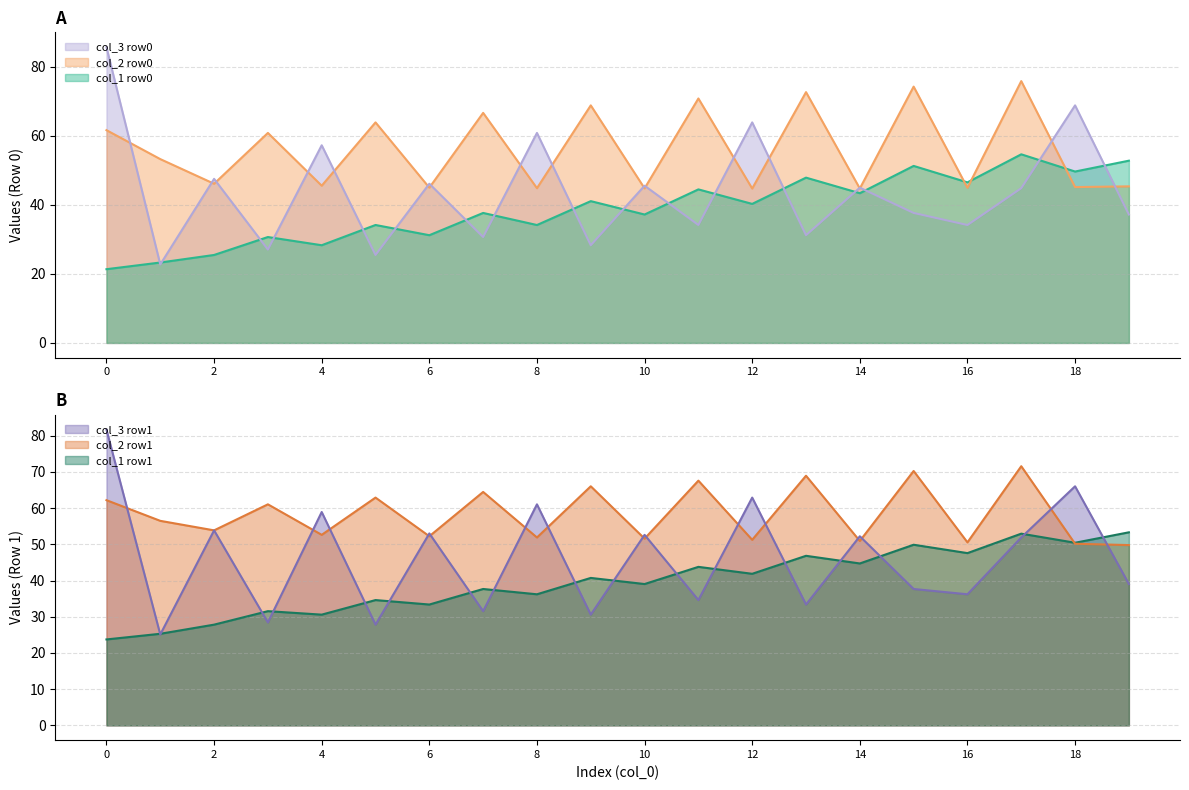

The value of col_1_row0 at 6 is 45.3. True or false?

False